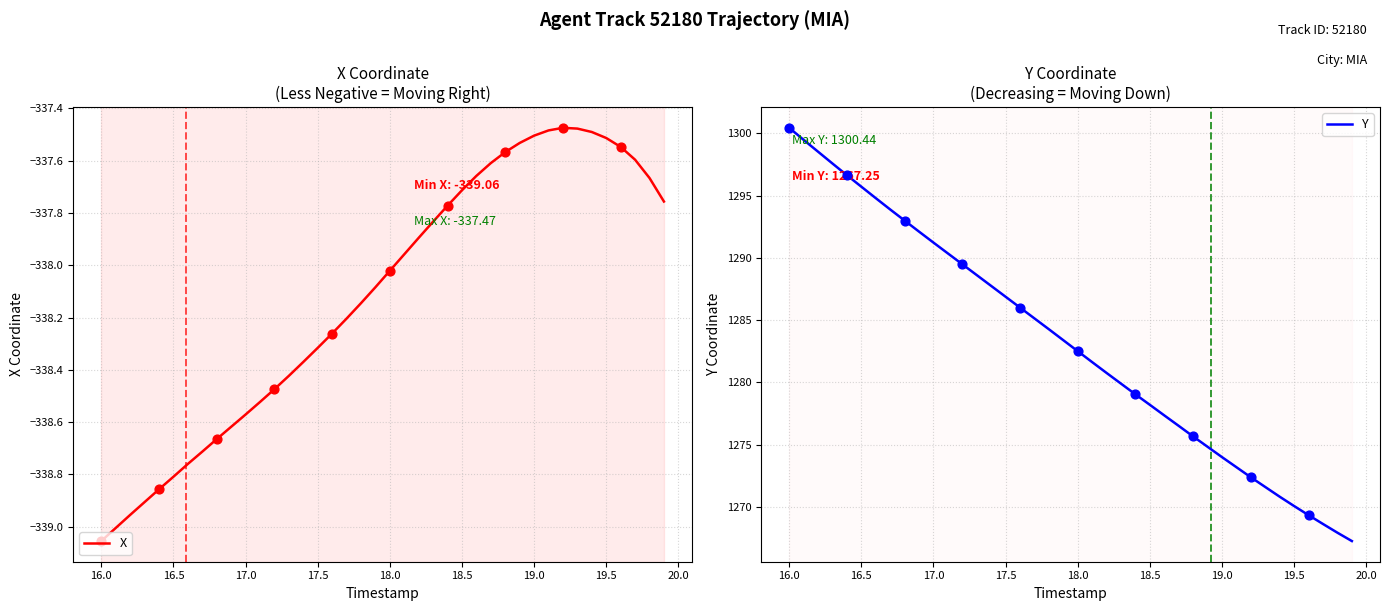

What is the total value across all series at 16.0?

961.4